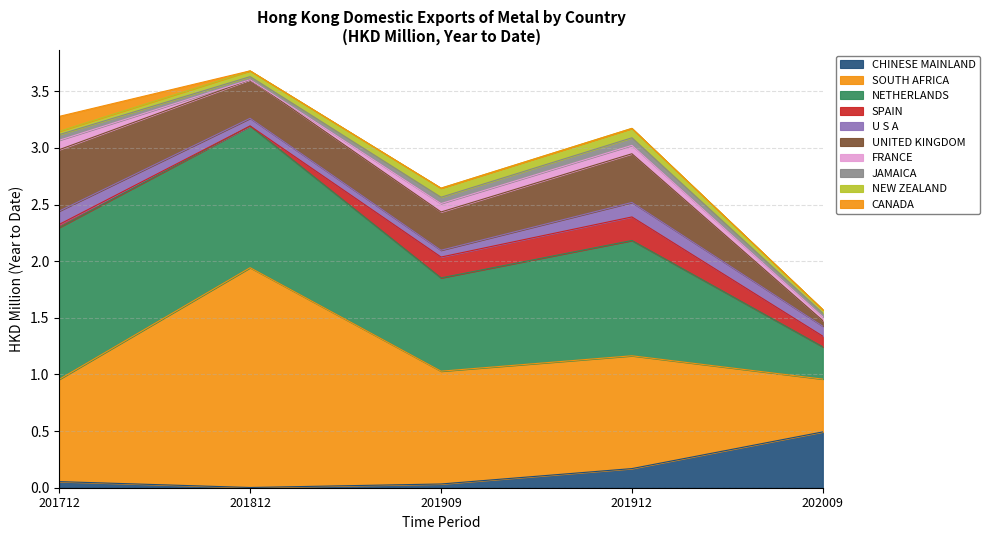

Reading left to right, what are all the values shown in this chart?

201712: 0.1	0.9	1.3	0.0	0.1	0.5	0.1	0.1	0.0	0.1
201812: 0.0	1.9	1.3	0.0	0.1	0.3	0.0	0.0	0.1	0.0
201909: 0.0	1.0	0.8	0.2	0.1	0.3	0.1	0.1	0.1	0.0
201912: 0.2	1.0	1.0	0.2	0.1	0.4	0.1	0.1	0.1	0.0
202009: 0.5	0.5	0.3	0.1	0.1	0.0	0.0	0.0	0.0	0.0